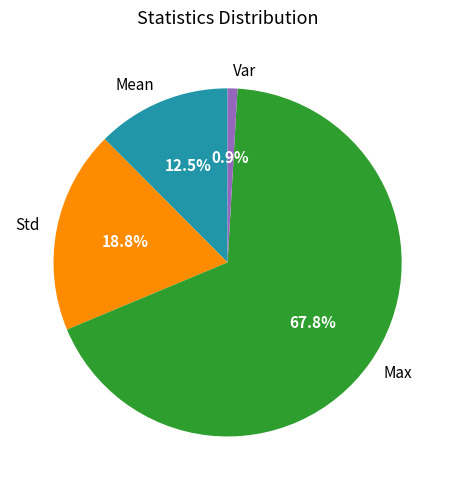

To the nearest percent, what is the combined percentage of Mean and Max?

80%